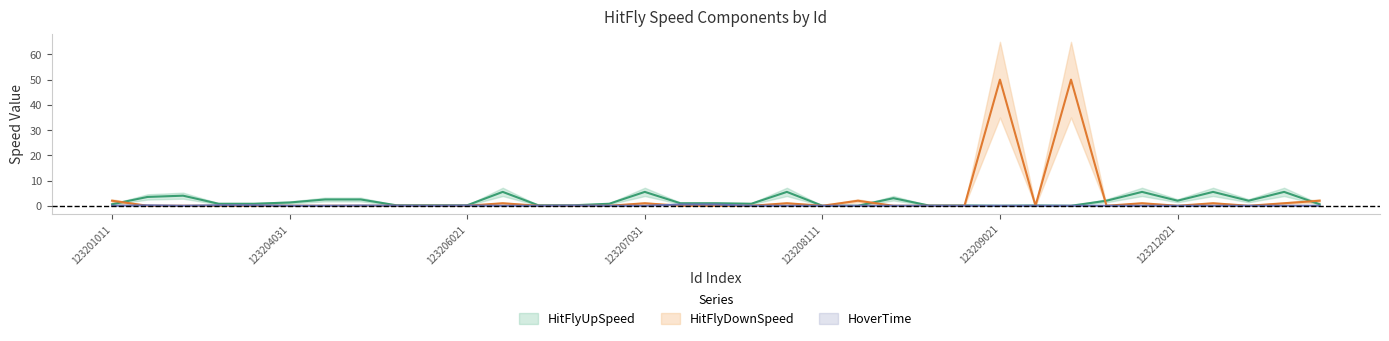

True or false: HitFlyDownSpeed has a value of 1.0 at 123206031.

True